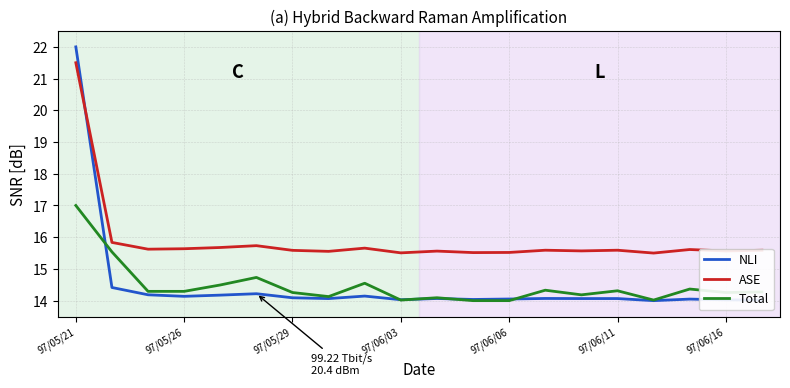

What is the minimum value shown in the chart?

14.0